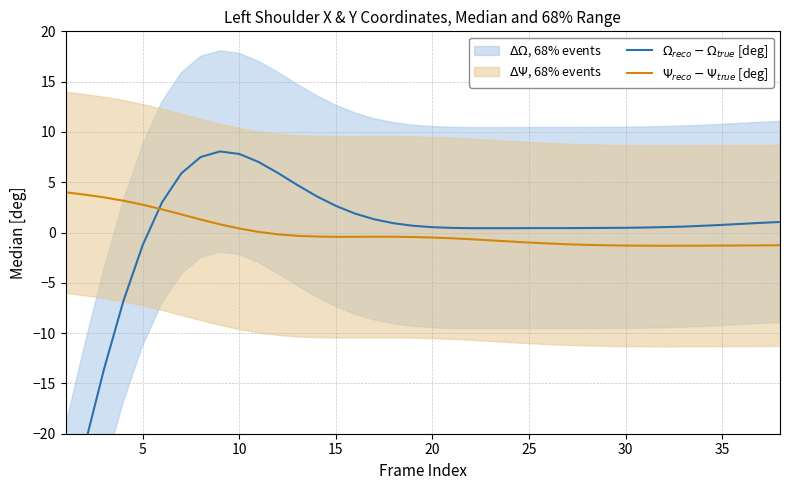

What is the difference between the second highest and second lowest values in the $\Psi_{reco} - \Psi_{true}$ [deg] series?

5.1